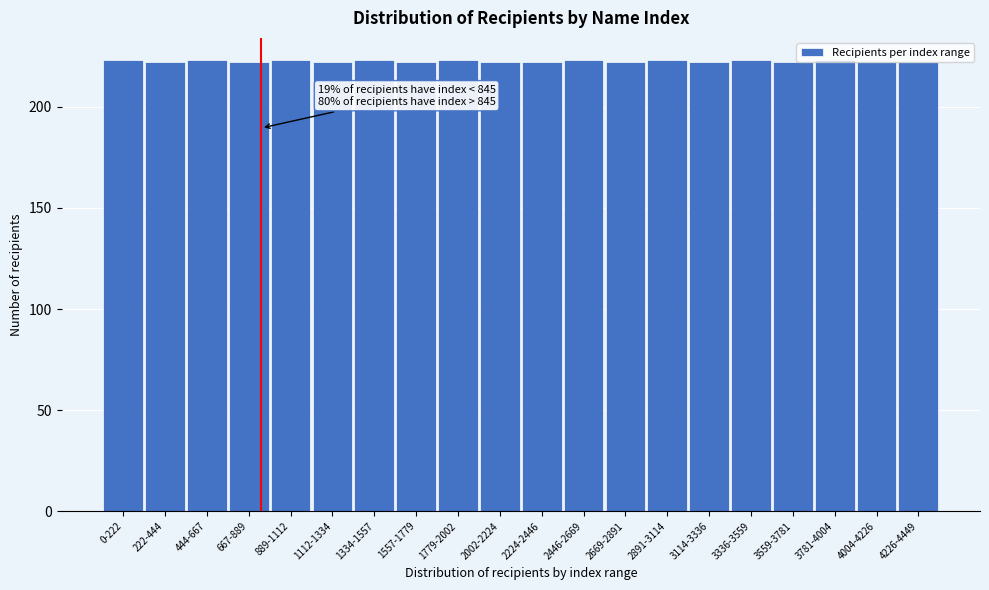

What is the sum of the values at 2224-2446 and 1557-1779?

444